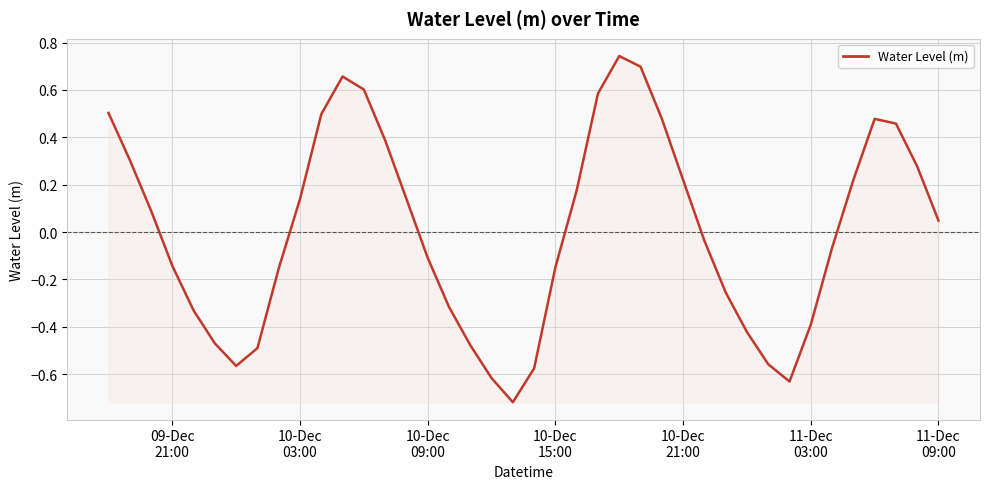

What is the difference between the maximum and minimum values?

1.5